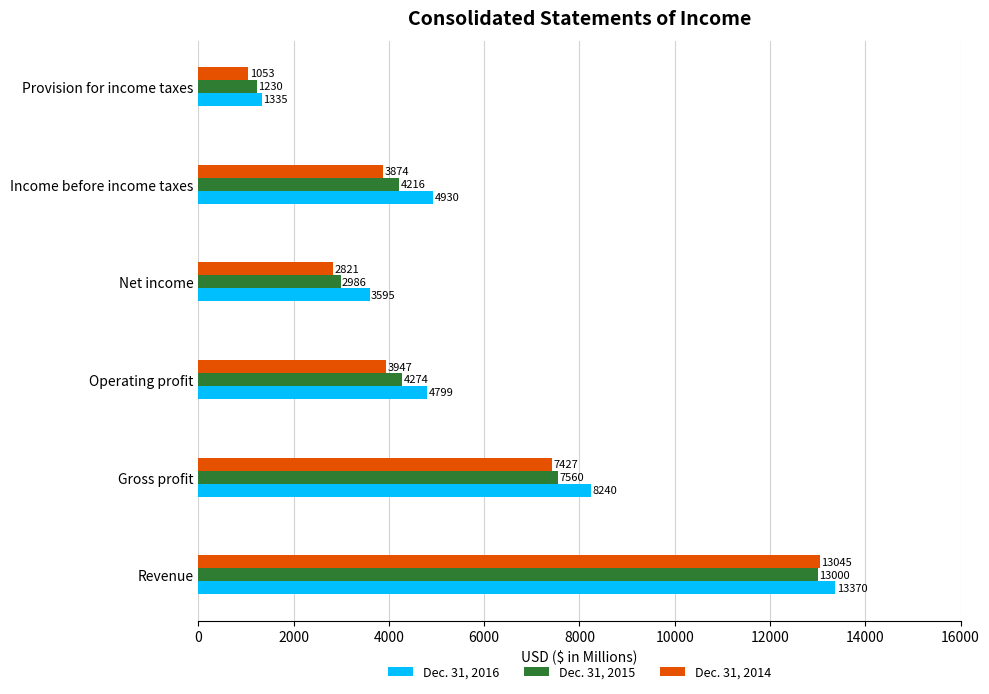

What is the total value across all series at Income before income taxes?

13020